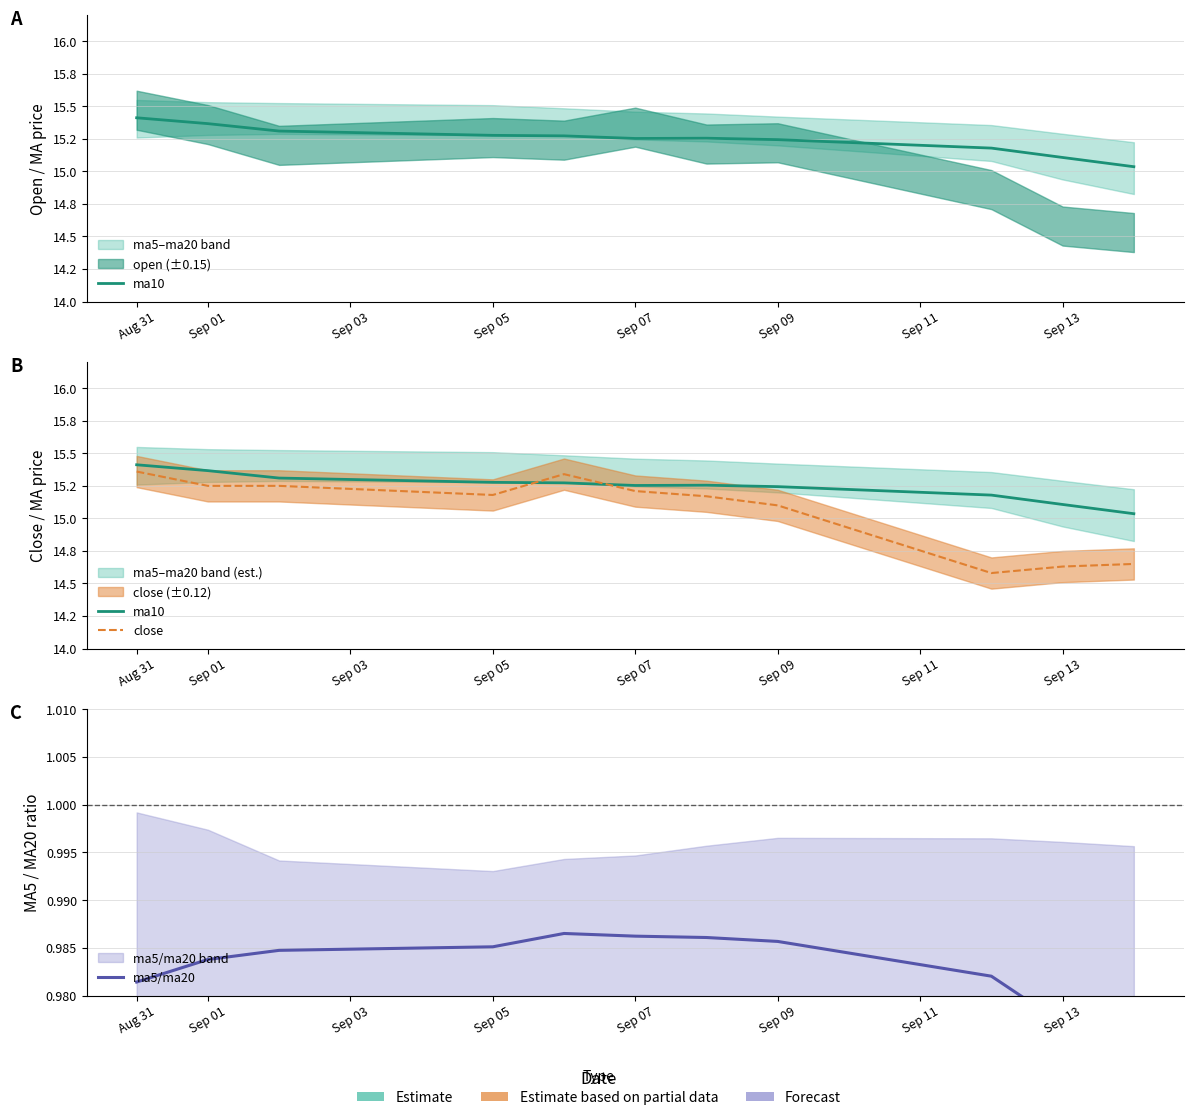

What position from the left is Sep 07?

6